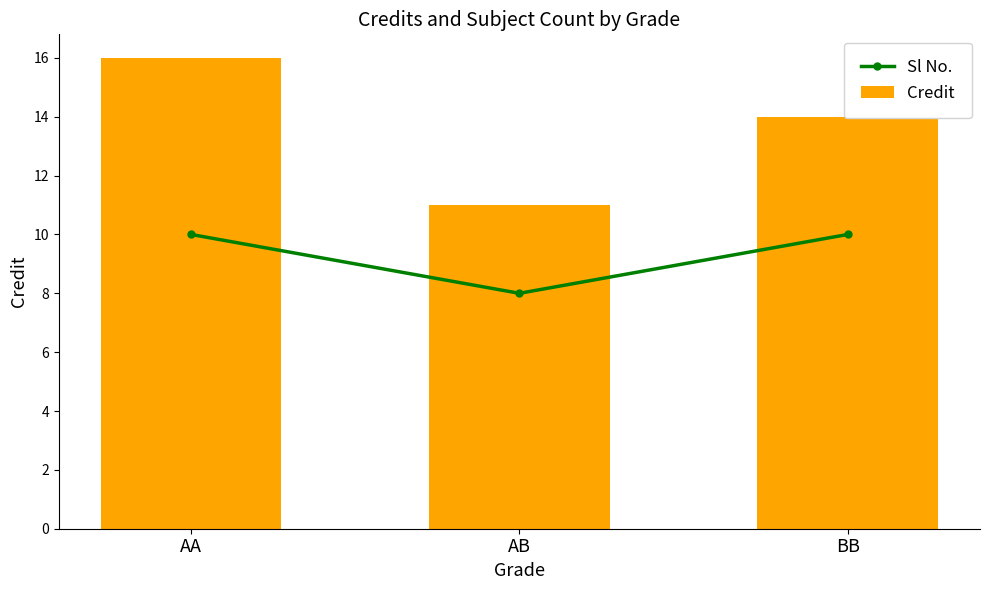

What value does the Credit series have at AA?

16